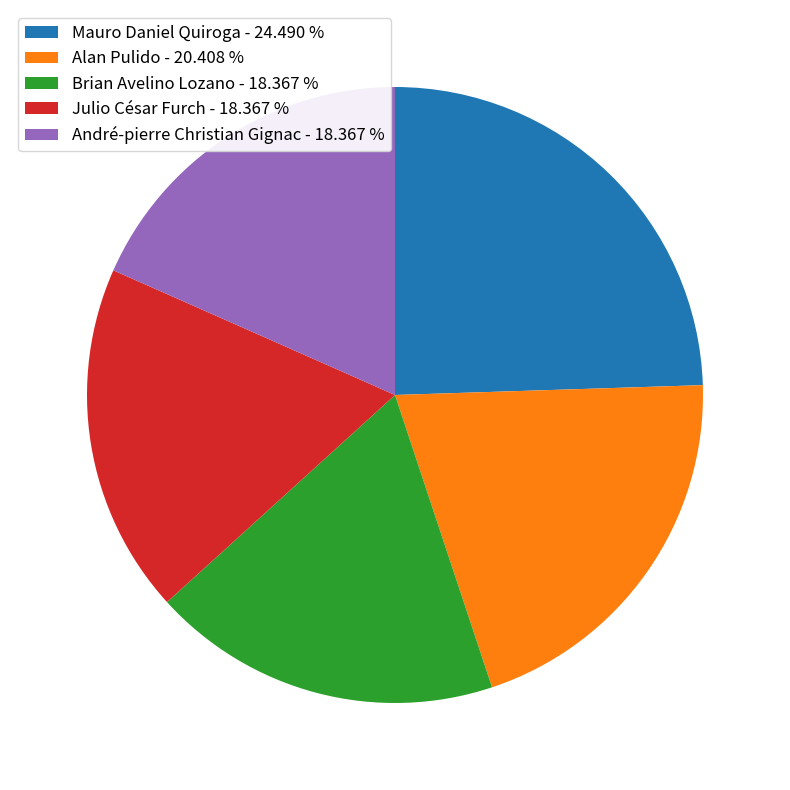

The André-pierre Christian Gignac slice represents 18% of the pie. True or false?

True